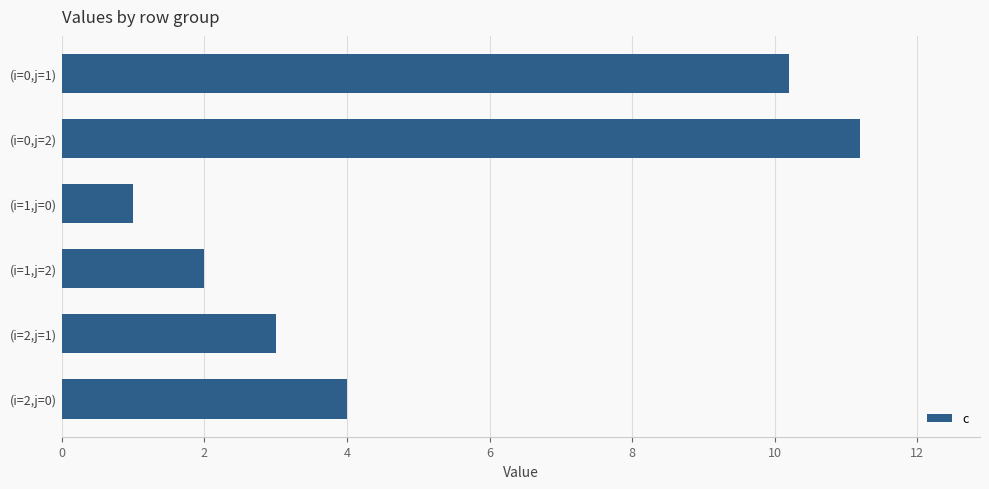

List the labels in order of value, largest first.

(i=0,j=2), (i=0,j=1), (i=2,j=0), (i=2,j=1), (i=1,j=2), (i=1,j=0)